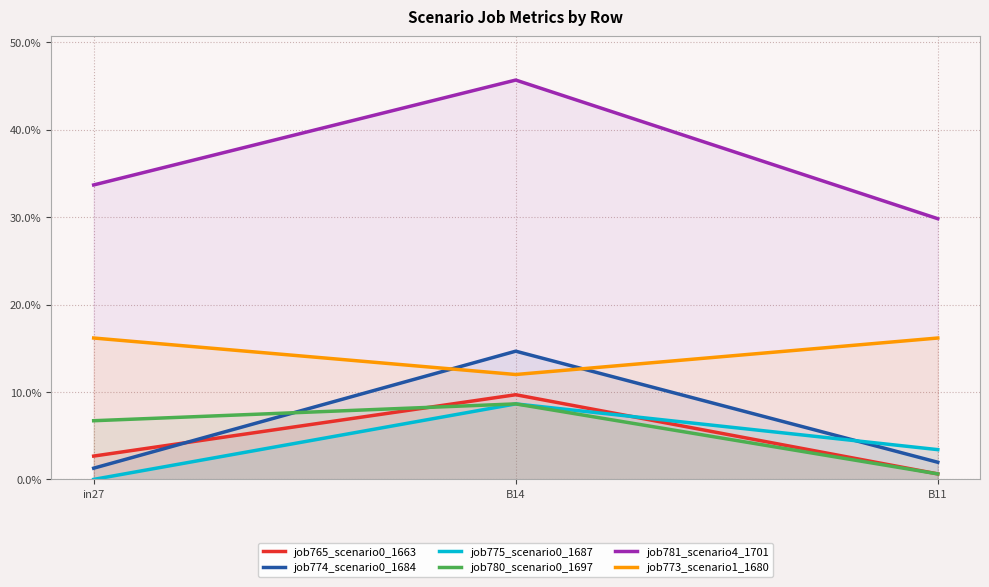

Reading right to left, extract all data points from this chart.

job765_scenario0_1663: 0.0	0.1	0.0
job774_scenario0_1684: 0.0	0.1	0.0
job775_scenario0_1687: 0.0	0.1	0.0
job780_scenario0_1697: 0.0	0.1	0.1
job781_scenario4_1701: 0.3	0.5	0.3
job773_scenario1_1680: 0.2	0.1	0.2